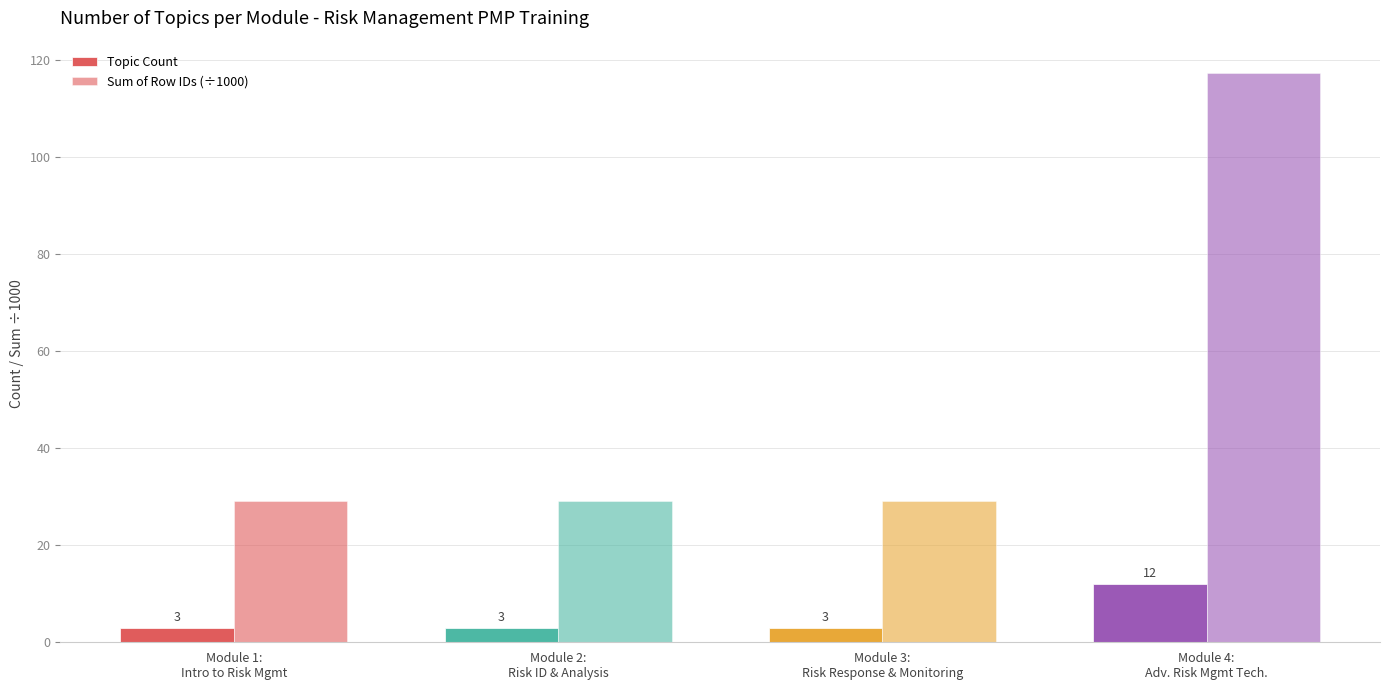

List the series in order of their overall mean, lowest first.

Topic Count, Sum of Row IDs (÷1000)